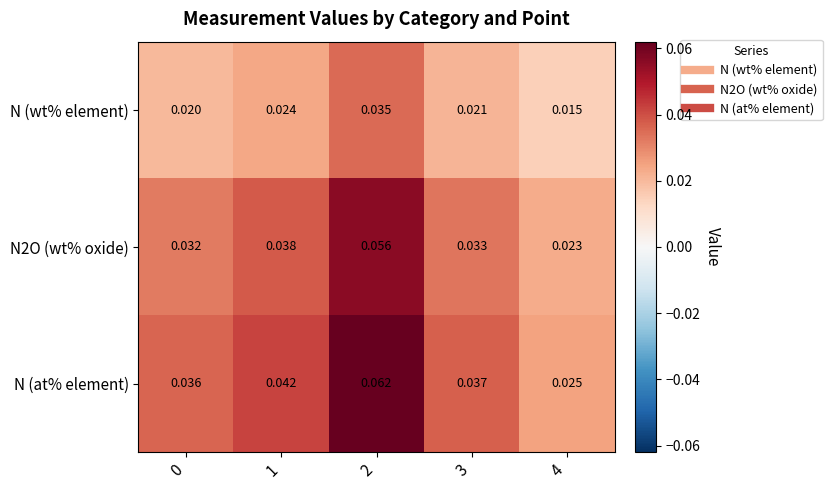

Which series has the largest total across all categories?

N (at% element)